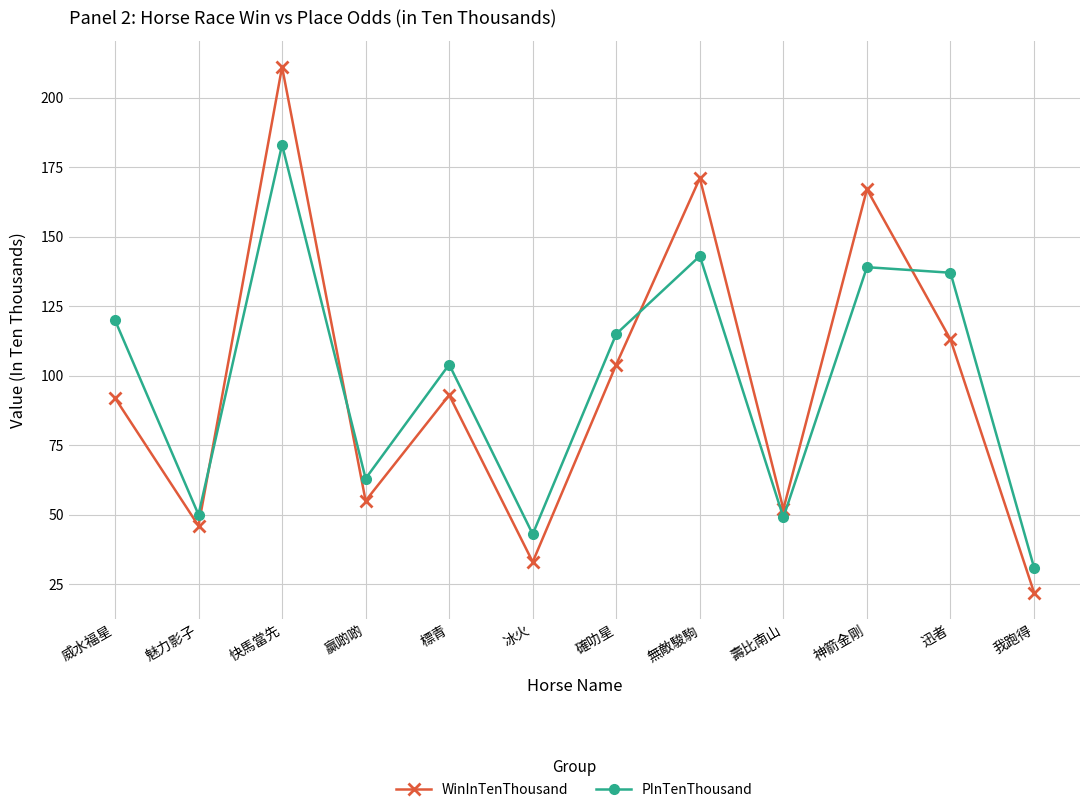

What is the sum of all WinInTenThousand values?

1159